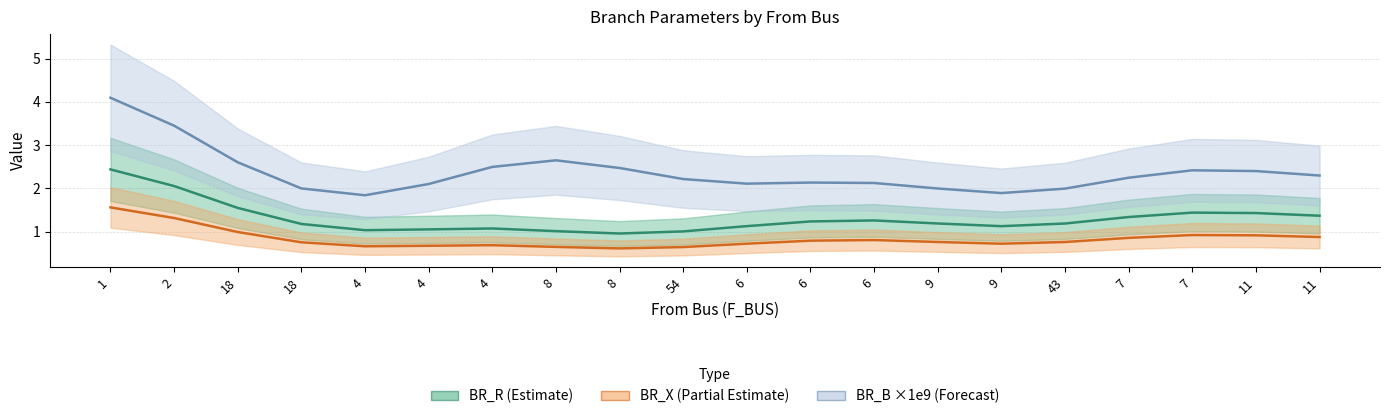

True or false: BR_R and BR_X cross at least once.

False